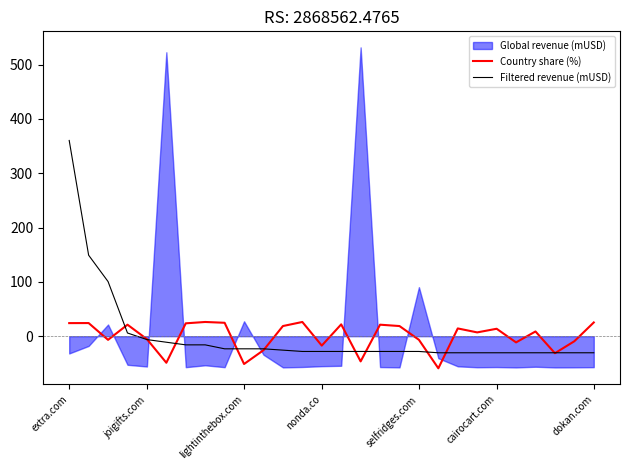

What is the difference between the maximum and second lowest values in the Country share (%) series?

77.4